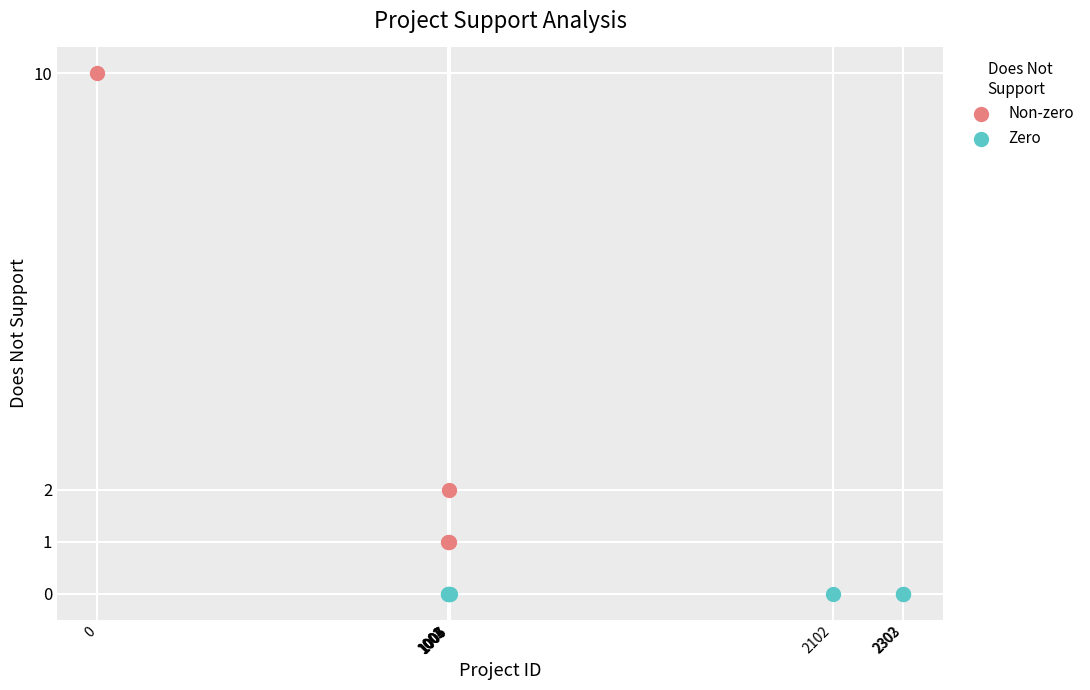

Which series contains the highest Y value?

Non-zero